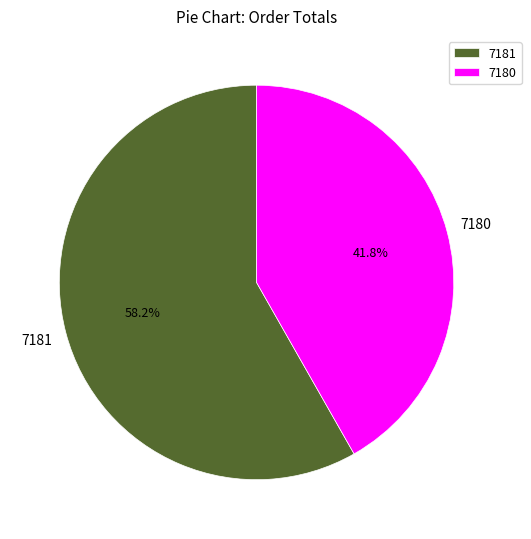

How many slices are in this pie chart?

2